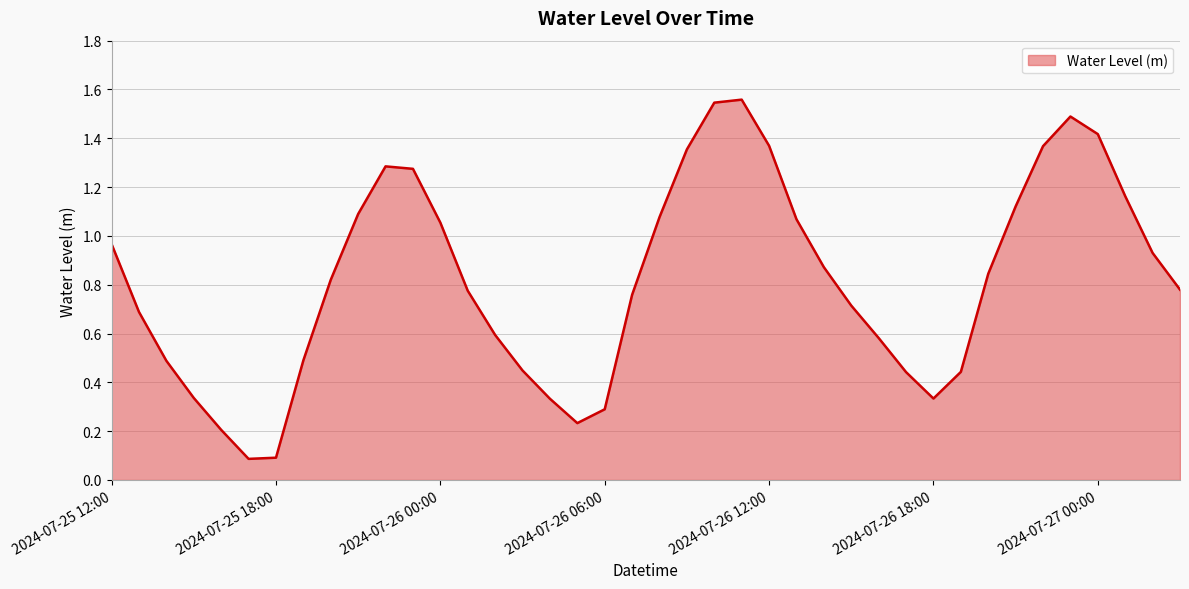

Does the chart display data point markers on the line(s)?

No